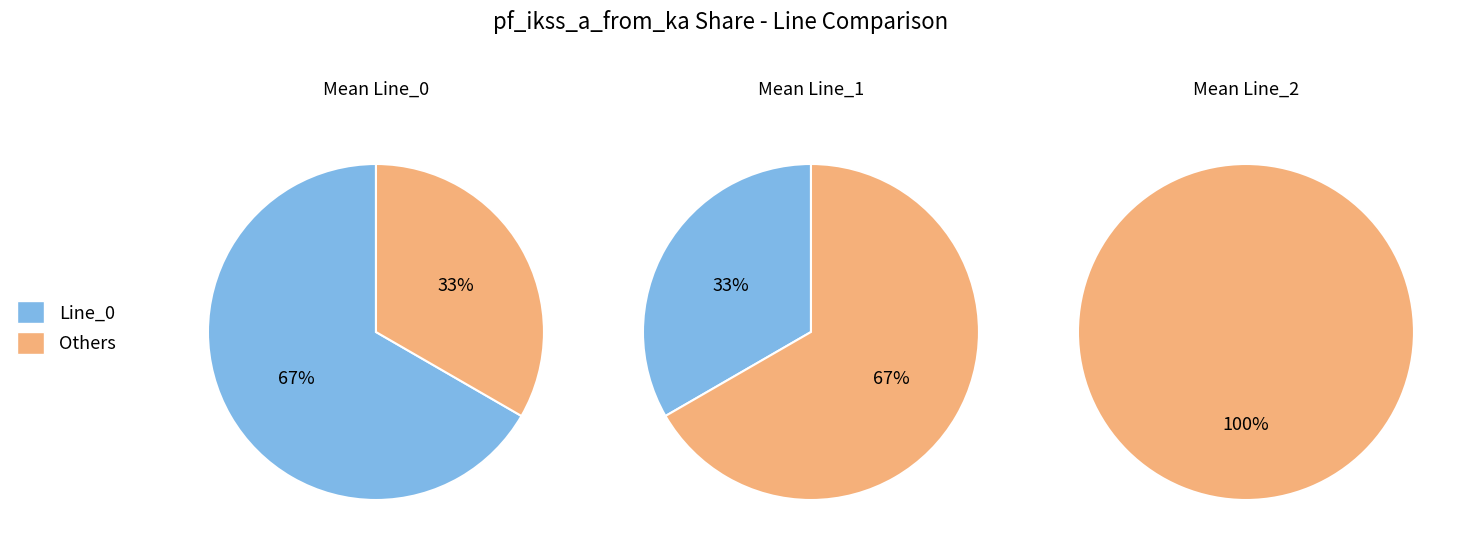

What is the largest slice in the pie chart?

Line_0